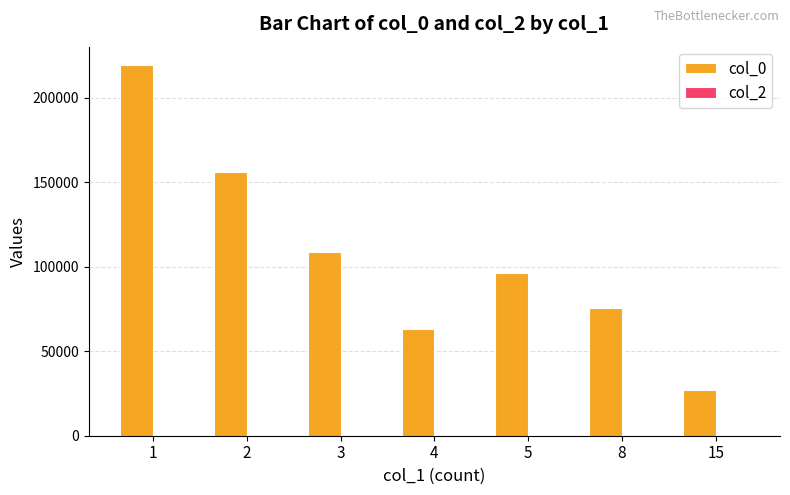

What is the value of the 5th bar from the left?

96254